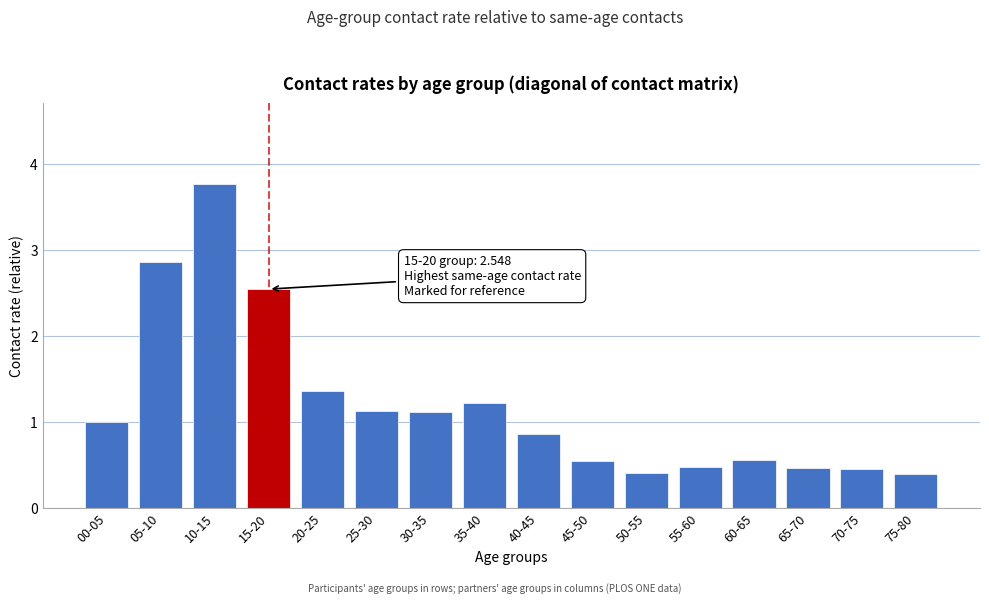

Is it true that the value at 70-75 is 0.5?

True